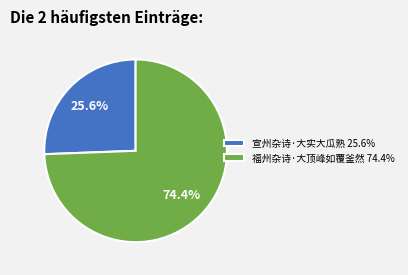

Approximately how many times larger is the value at 宣州杂诗·大实大瓜熟 compared to 福州杂诗·大顶峰如覆釜然?

0.3